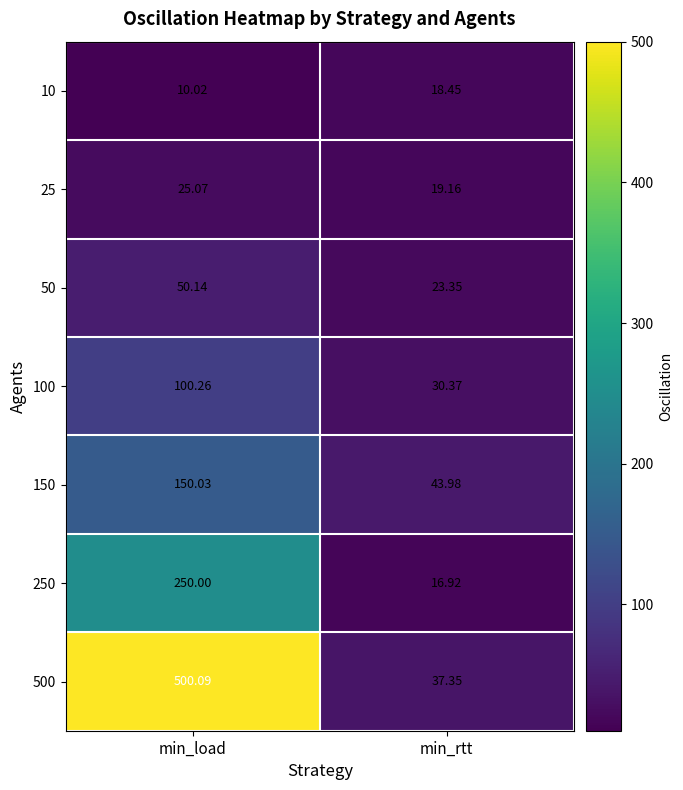

What is the greatest value displayed?

500.1